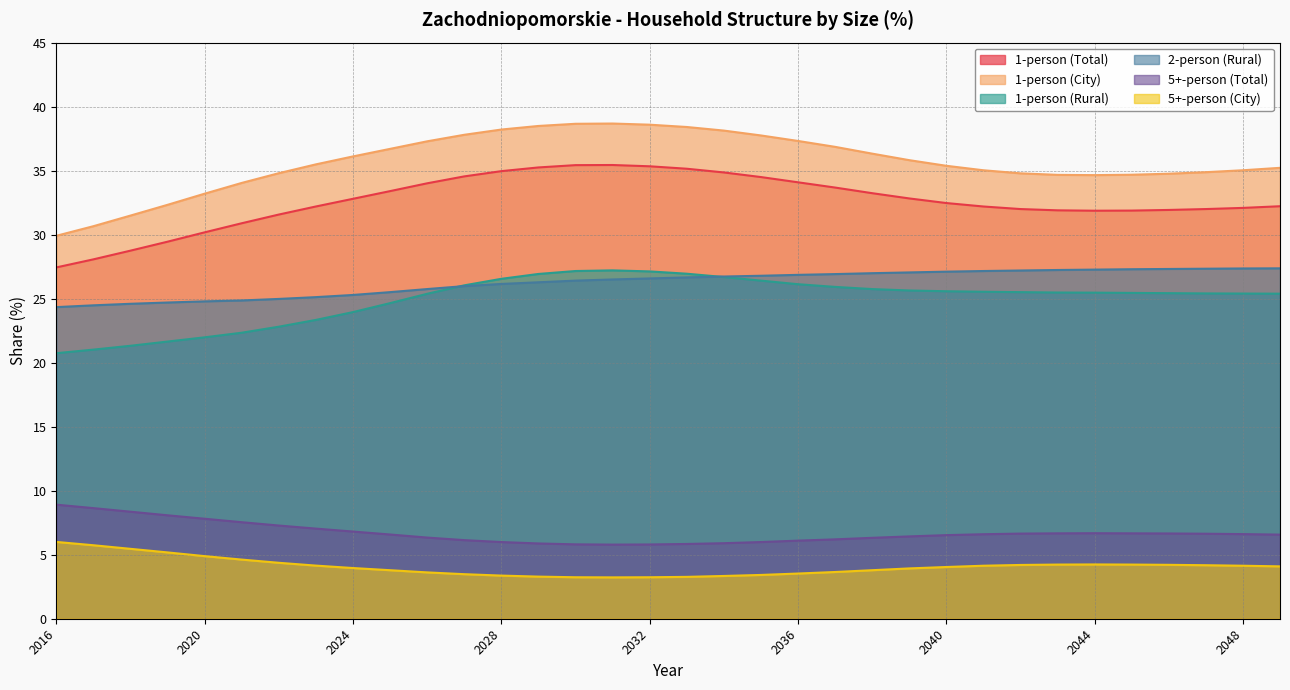

Reading left to right, what are all the values shown in this chart?

1-person (Total): 2016=27.4	2017=28.1	2018=28.8	2019=29.4	2020=30.2	2021=30.9	2022=31.6	2023=32.2	2024=32.8	2025=33.4	2026=34.0	2027=34.5	2028=35.0	2029=35.2	2030=35.4	2031=35.4	2032=35.3	2033=35.1	2034=34.9	2035=34.5	2036=34.1	2037=33.7	2038=33.2	2039=32.8	2040=32.5	2041=32.2	2042=32.0	2043=31.9	2044=31.9	2045=31.9	2046=31.9	2047=32.0	2048=32.1	2049=32.2
1-person (City): 2016=29.9	2017=30.7	2018=31.5	2019=32.3	2020=33.2	2021=34.0	2022=34.8	2023=35.5	2024=36.1	2025=36.7	2026=37.3	2027=37.8	2028=38.2	2029=38.5	2030=38.7	2031=38.7	2032=38.6	2033=38.4	2034=38.1	2035=37.8	2036=37.3	2037=36.9	2038=36.3	2039=35.8	2040=35.4	2041=35.0	2042=34.8	2043=34.7	2044=34.6	2045=34.7	2046=34.8	2047=34.9	2048=35.0	2049=35.2
1-person (Rural): 2016=20.7	2017=21.0	2018=21.3	2019=21.6	2020=22.0	2021=22.3	2022=22.8	2023=23.3	2024=23.9	2025=24.6	2026=25.4	2027=26.0	2028=26.6	2029=26.9	2030=27.2	2031=27.2	2032=27.1	2033=26.9	2034=26.7	2035=26.4	2036=26.1	2037=25.9	2038=25.8	2039=25.6	2040=25.6	2041=25.5	2042=25.5	2043=25.5	2044=25.5	2045=25.4	2046=25.4	2047=25.4	2048=25.4	2049=25.4
2-person (Rural): 2016=24.3	2017=24.5	2018=24.6	2019=24.7	2020=24.8	2021=24.9	2022=25.0	2023=25.1	2024=25.3	2025=25.5	2026=25.8	2027=26.0	2028=26.1	2029=26.3	2030=26.4	2031=26.5	2032=26.6	2033=26.7	2034=26.7	2035=26.8	2036=26.9	2037=26.9	2038=27.0	2039=27.1	2040=27.1	2041=27.2	2042=27.2	2043=27.2	2044=27.3	2045=27.3	2046=27.3	2047=27.3	2048=27.4	2049=27.4
5+-person (Total): 2016=8.9	2017=8.6	2018=8.4	2019=8.1	2020=7.8	2021=7.5	2022=7.3	2023=7.0	2024=6.8	2025=6.6	2026=6.3	2027=6.1	2028=6.0	2029=5.9	2030=5.8	2031=5.8	2032=5.8	2033=5.8	2034=5.9	2035=6.0	2036=6.1	2037=6.2	2038=6.3	2039=6.4	2040=6.5	2041=6.6	2042=6.7	2043=6.7	2044=6.7	2045=6.7	2046=6.7	2047=6.6	2048=6.6	2049=6.6
5+-person (City): 2016=6.0	2017=5.7	2018=5.5	2019=5.2	2020=4.9	2021=4.6	2022=4.4	2023=4.2	2024=4.0	2025=3.8	2026=3.6	2027=3.5	2028=3.4	2029=3.3	2030=3.2	2031=3.2	2032=3.2	2033=3.3	2034=3.3	2035=3.4	2036=3.5	2037=3.6	2038=3.8	2039=3.9	2040=4.0	2041=4.1	2042=4.2	2043=4.2	2044=4.2	2045=4.2	2046=4.2	2047=4.2	2048=4.1	2049=4.1